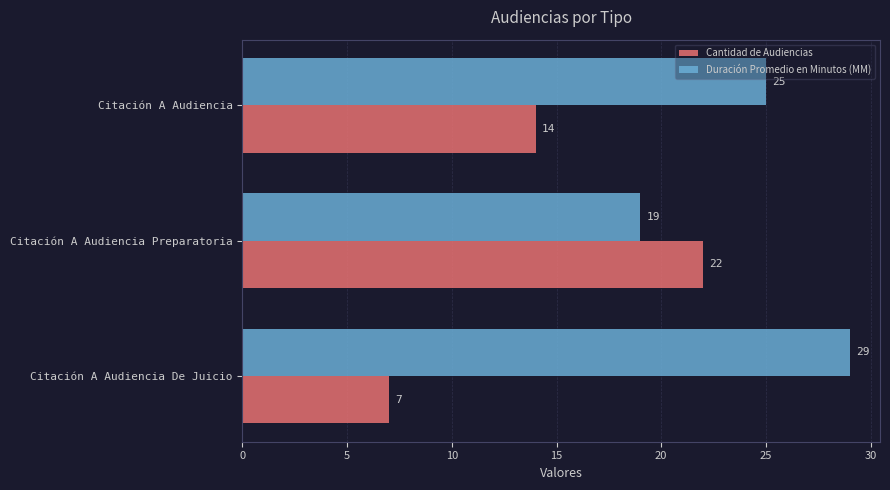

Which series has the largest total across all categories?

Duración Promedio en Minutos (MM)